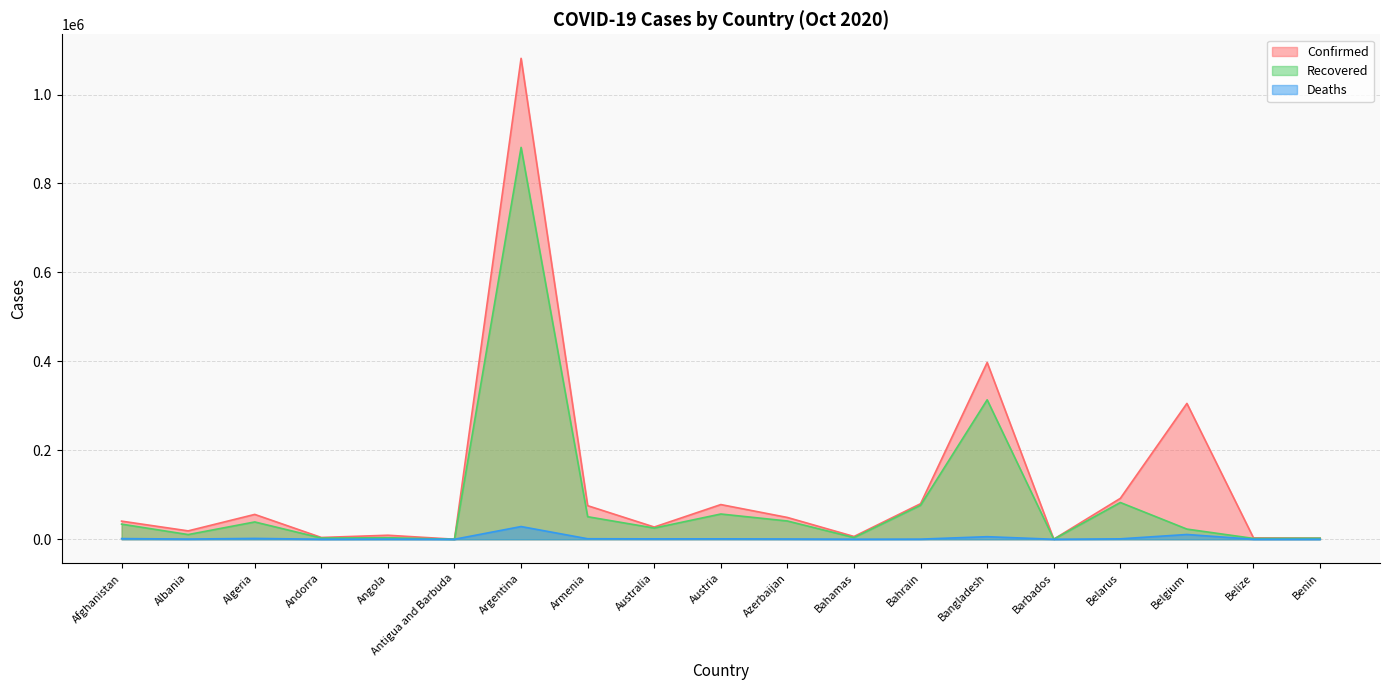

What is the label of the 13th point from the right?

Argentina